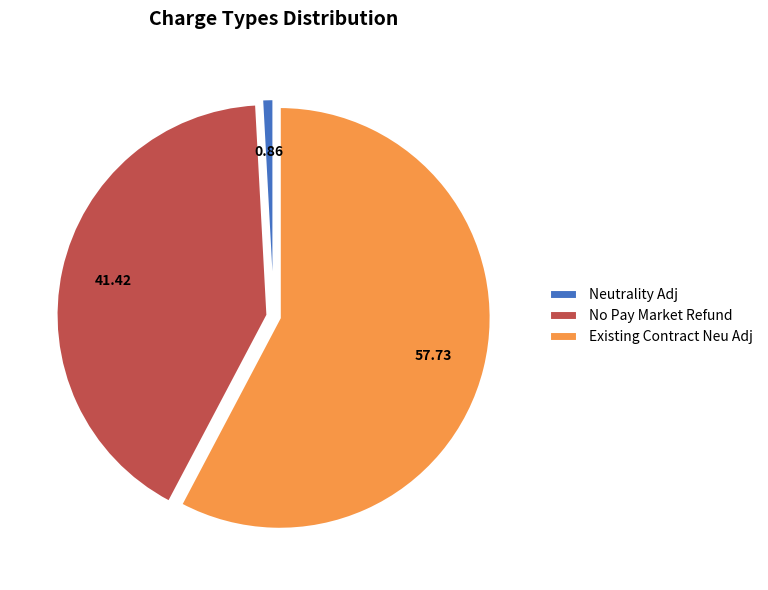

How many slices are in this pie chart?

3